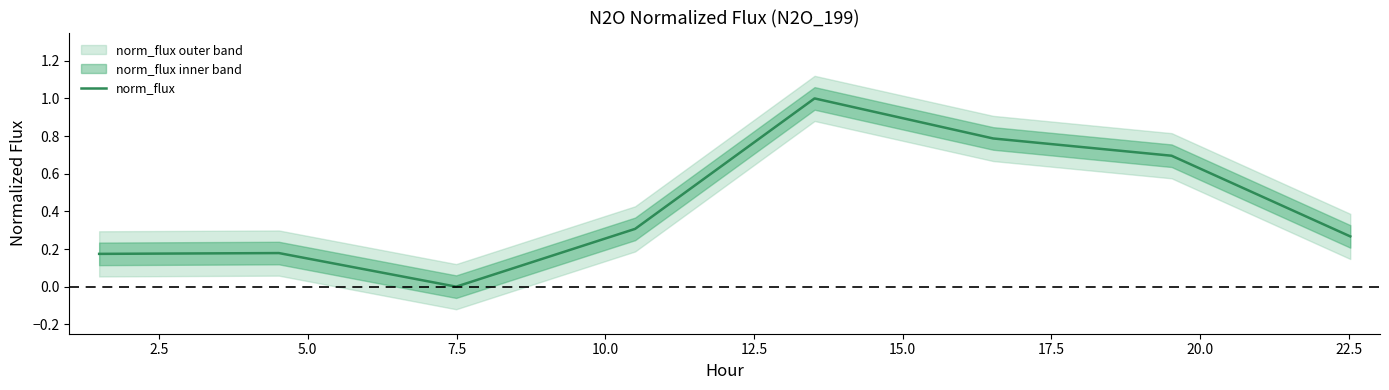

What is the maximum value for norm_flux?

1.0